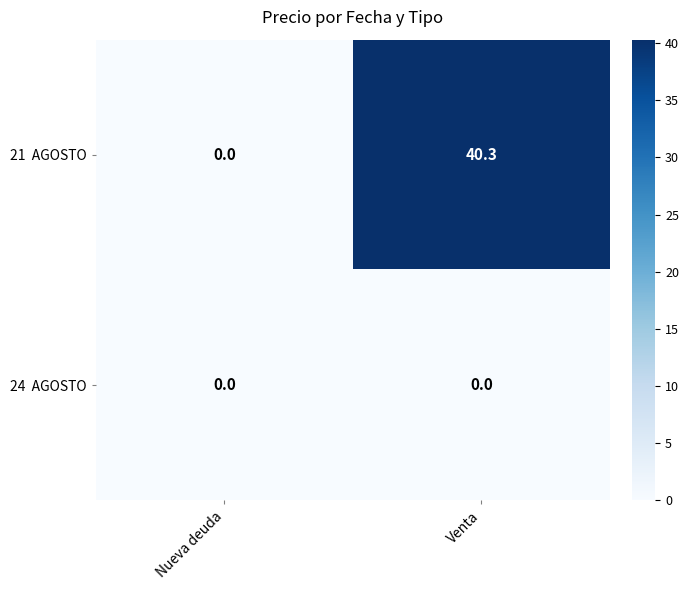

What is the spread (max minus min) of values at Venta?

40.3